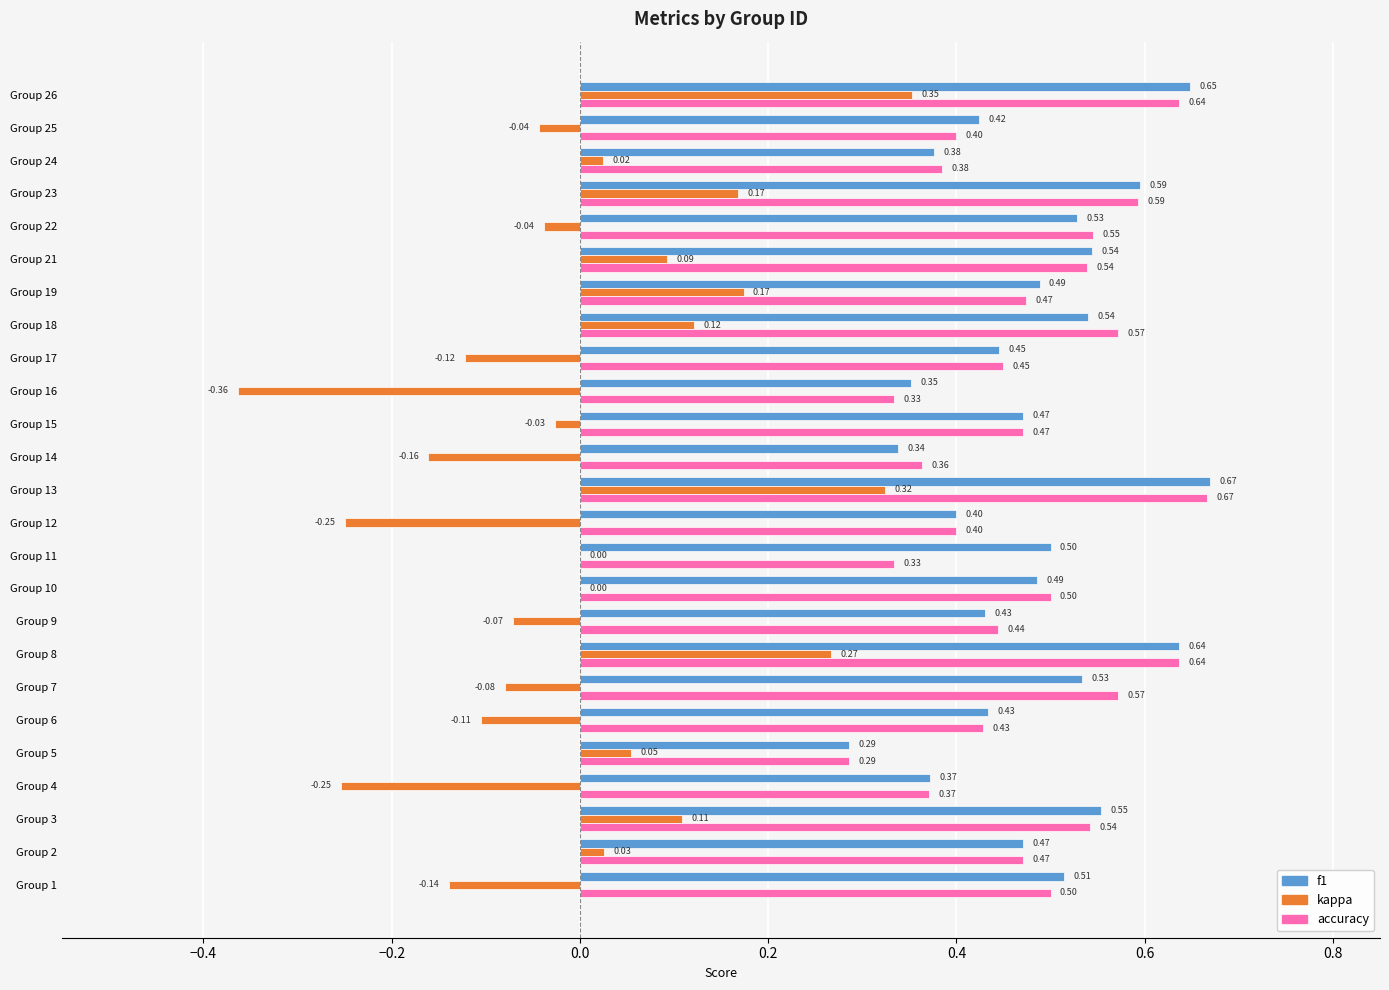

How many f1 values are between 0 and 1?

25